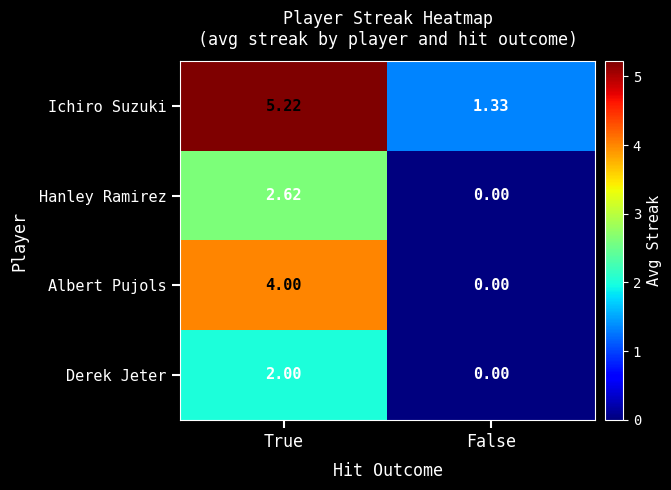

Which series has the largest total across all categories?

Ichiro Suzuki